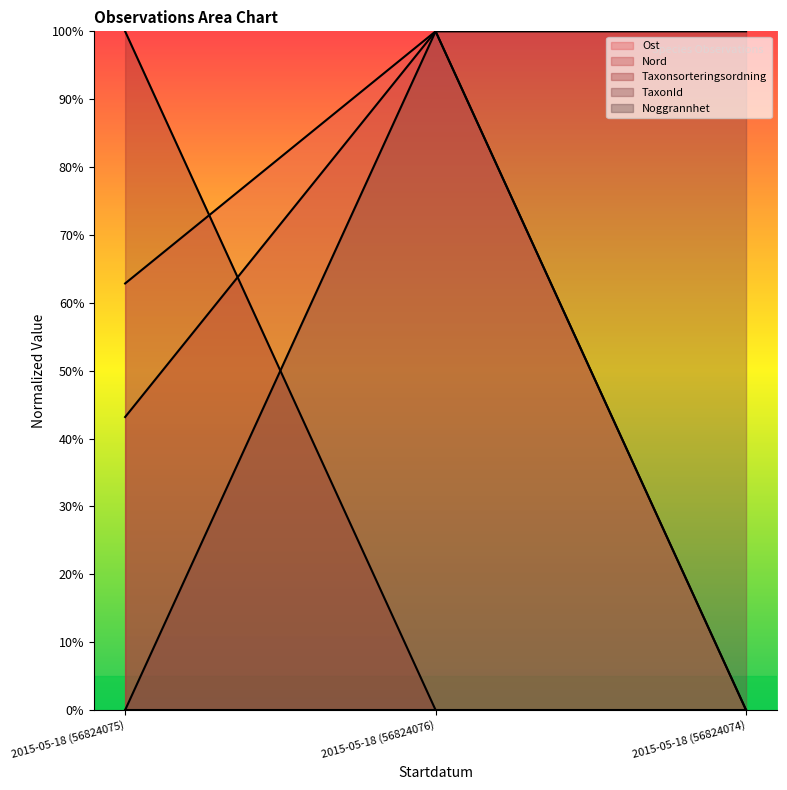

What is the label of the 1st point from the left?

2015-05-18 (56824075)